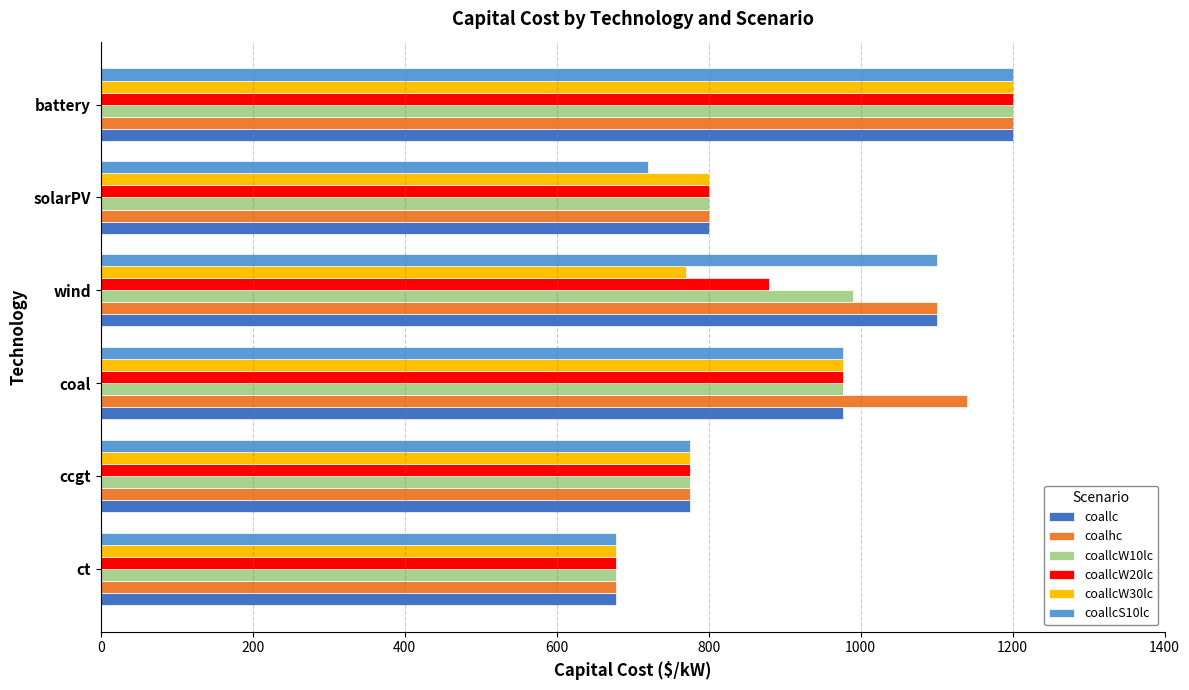

The value of coallcW30lc at wind is 162.5. True or false?

False